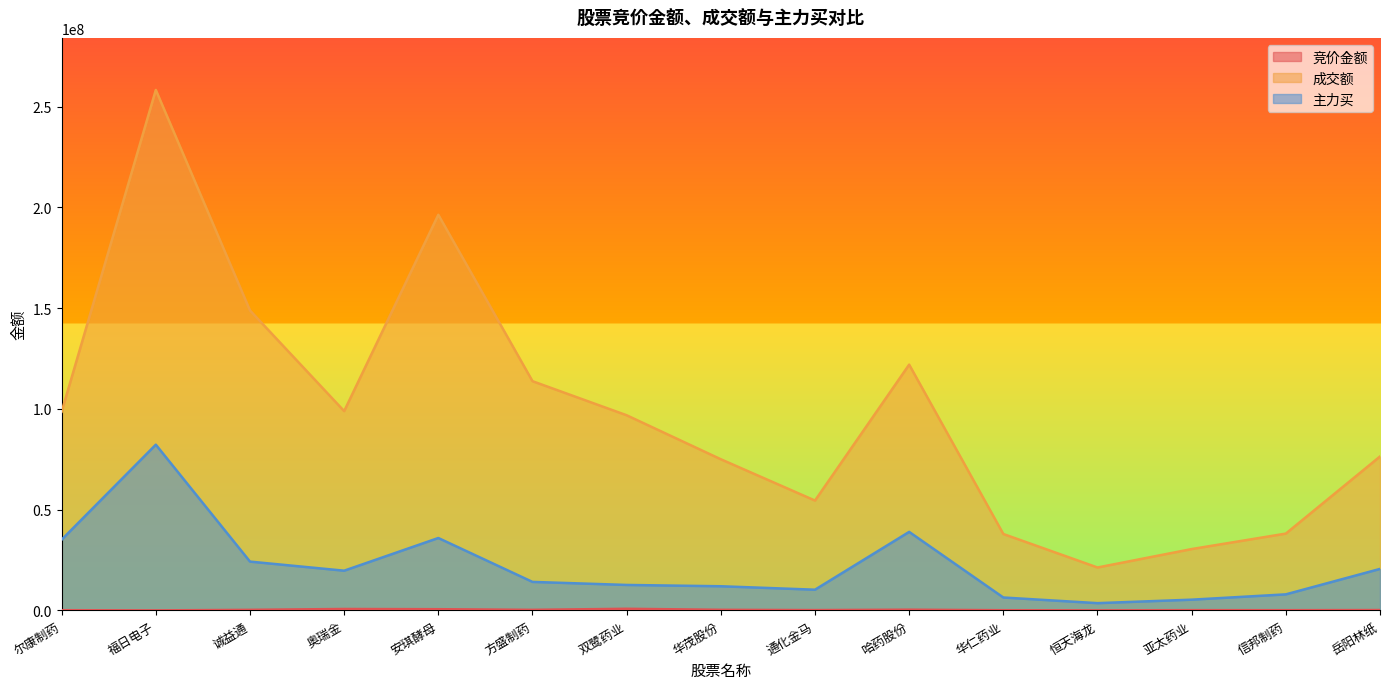

What is the label of the 6th point from the left?

方盛制药